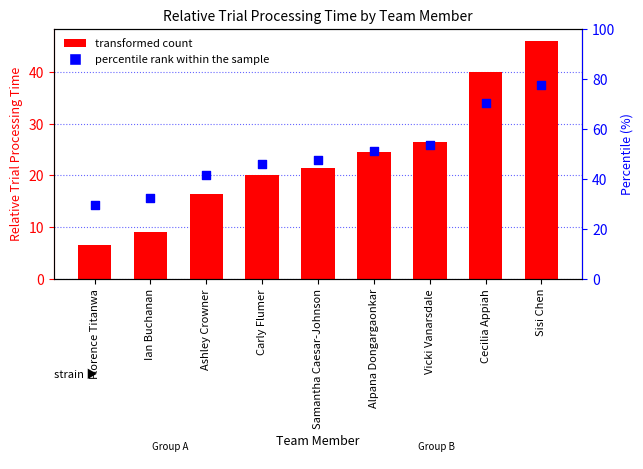

What is the total value across all series at Ashley Crowner?

58.0